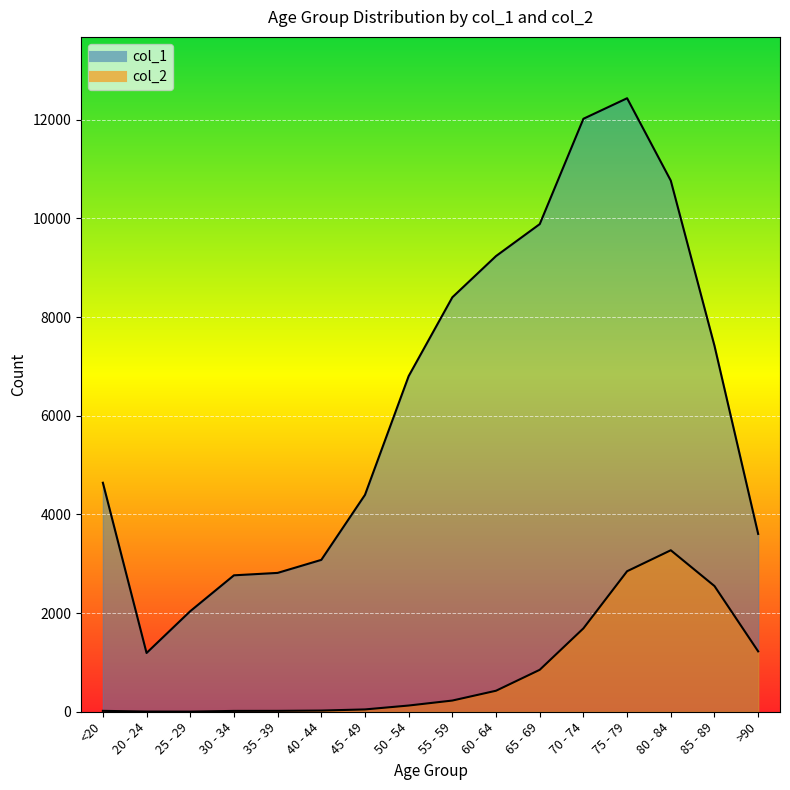

What are all the series names shown in the legend?

col_1, col_2